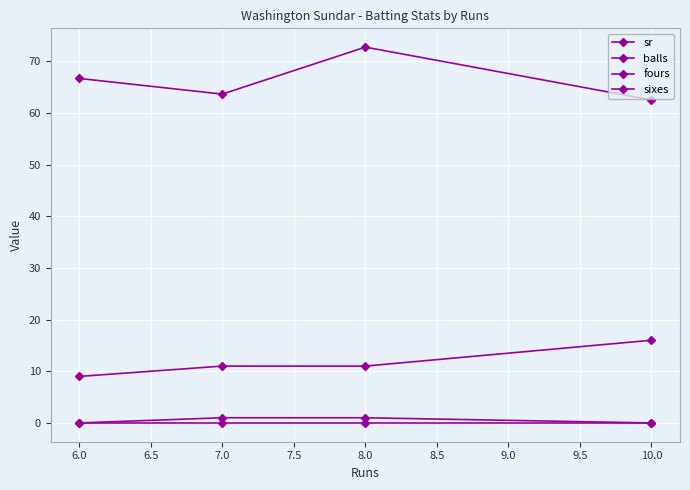

How many data points in fours are less than 1?

2